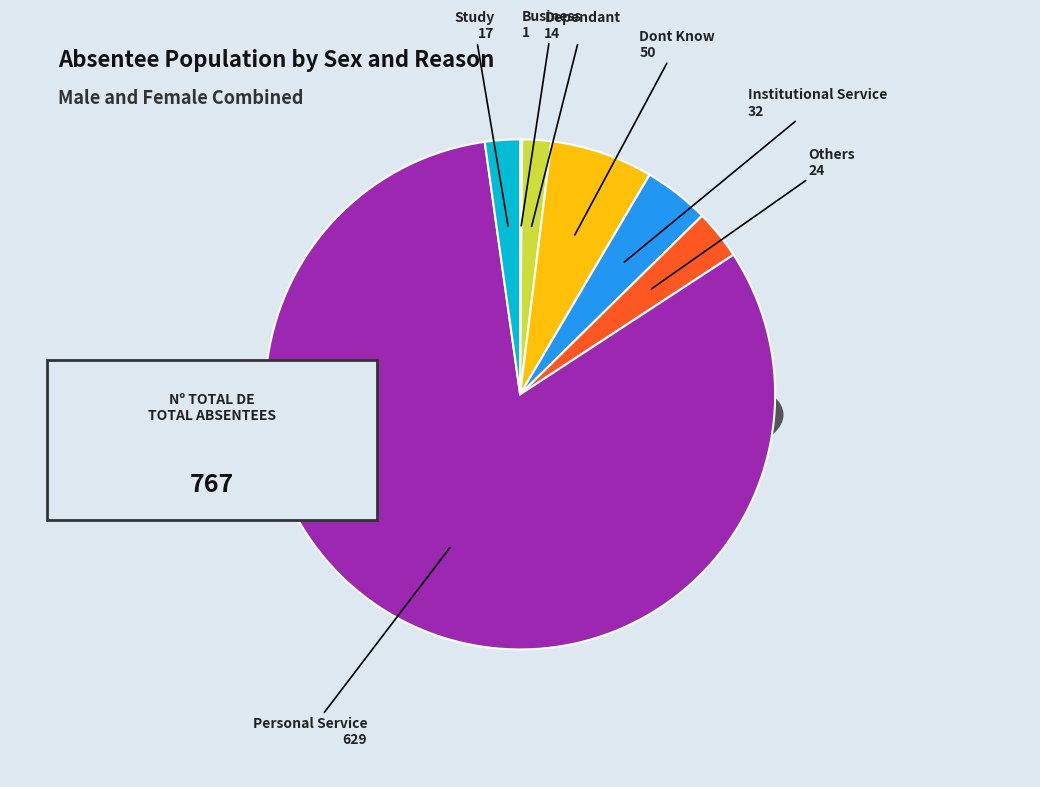

True or false: Personal Service accounts for 82% of the total.

True